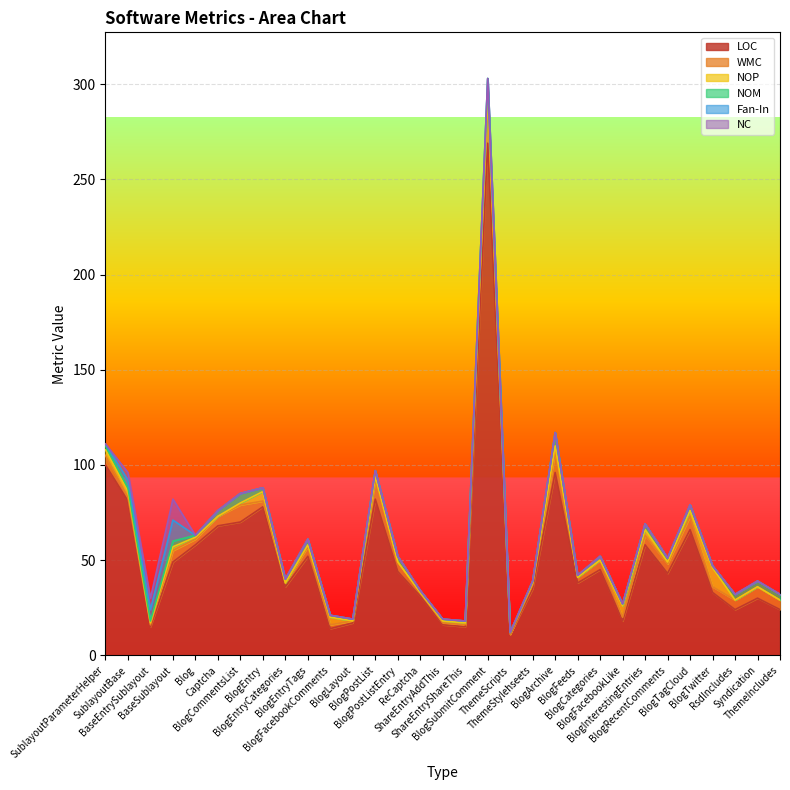

What is the label of the 8th point from the left?

BlogEntry